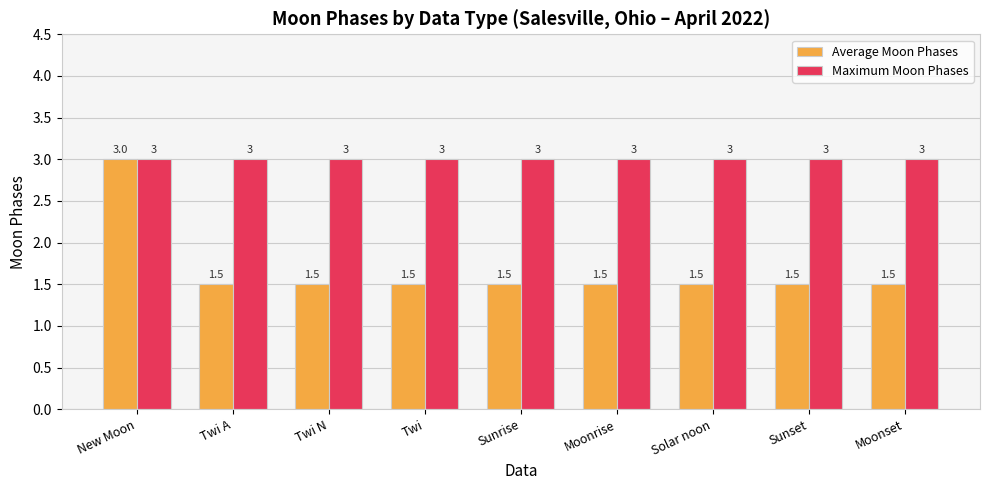

Is the value of Average Moon Phases at Twi greater than the value of Maximum Moon Phases at New Moon?

No